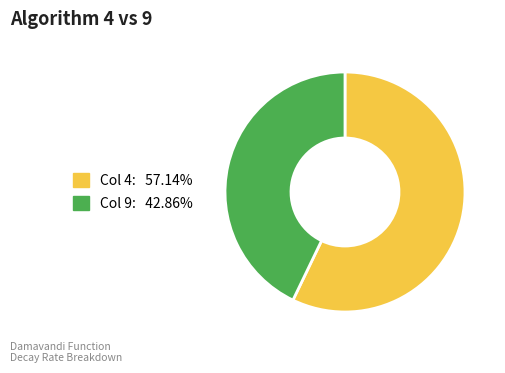

Does any single category account for the majority?

Yes